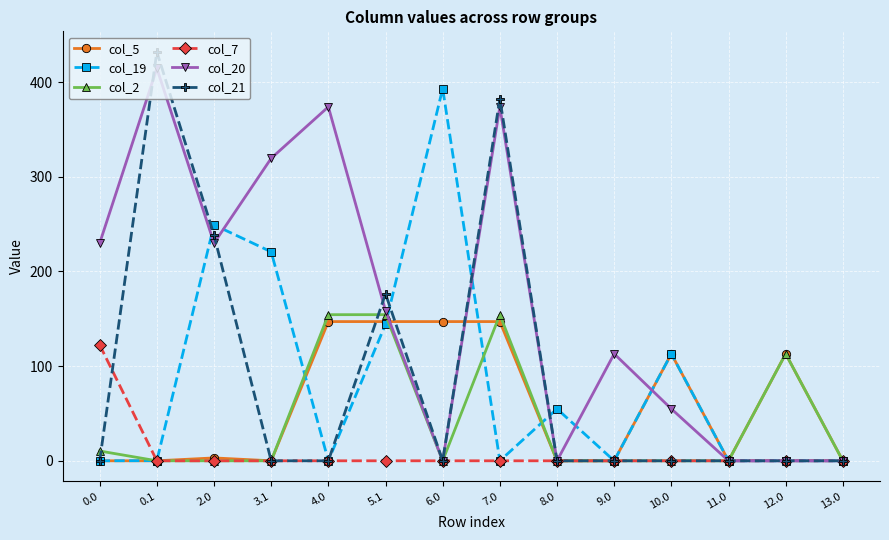

Is it true that col_21 equals 0.0 at 11.0?

True